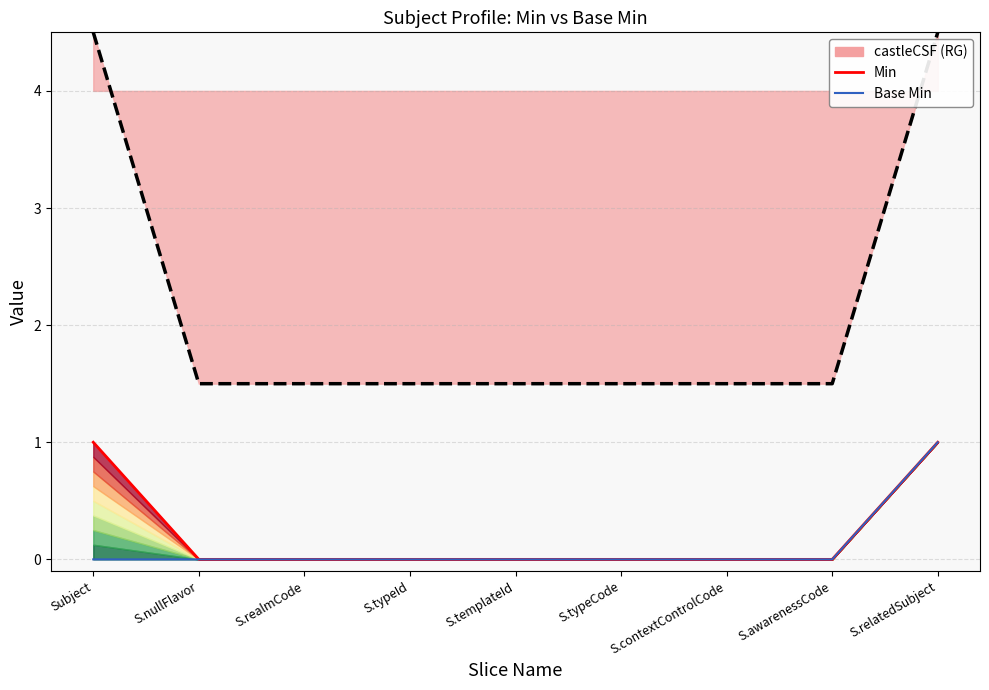

At which category is the sum across all series the highest?

S.relatedSubject